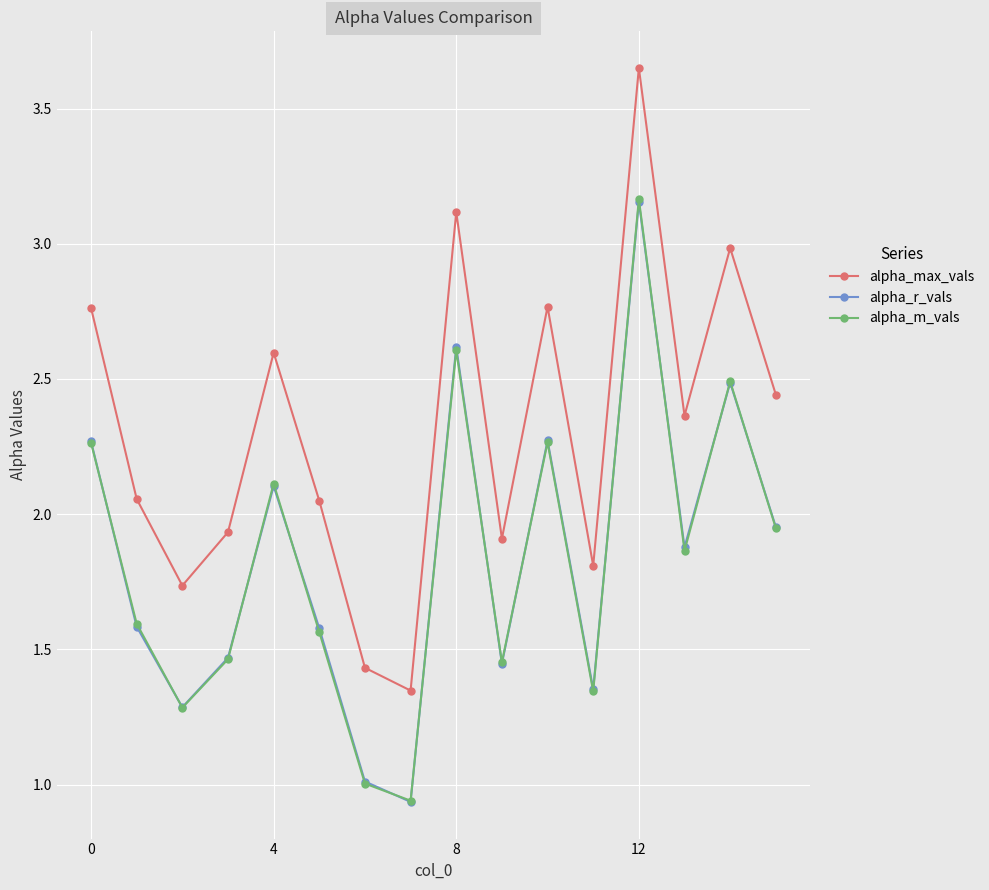

Which series has the largest total across all categories?

alpha_max_vals